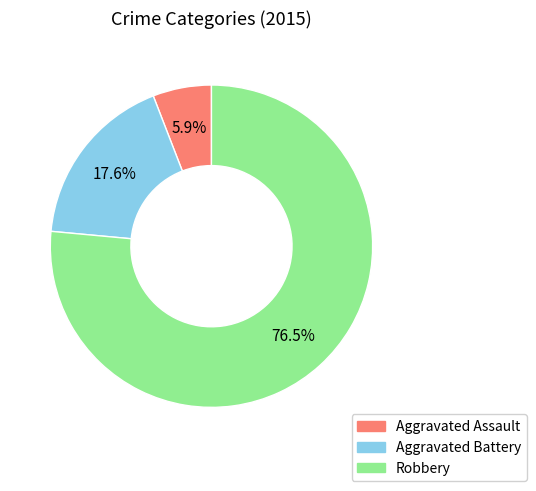

Rank the categories by value from lowest to highest.

Aggravated Assault, Aggravated Battery, Robbery